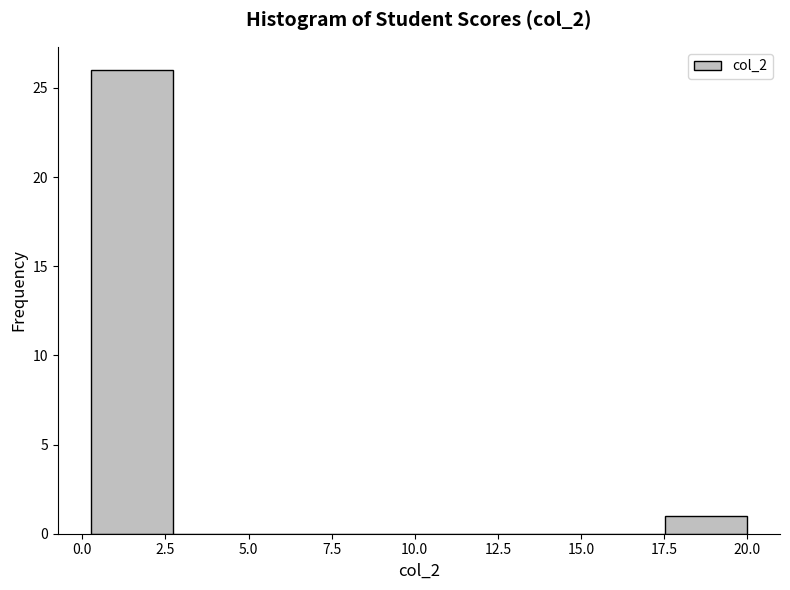

How tall is the bar that spans 0.5 to 2.5 on the x-axis? Neither the bar edges nor the heights are printed on the chart, so give them approximately, as read against the axes.

26